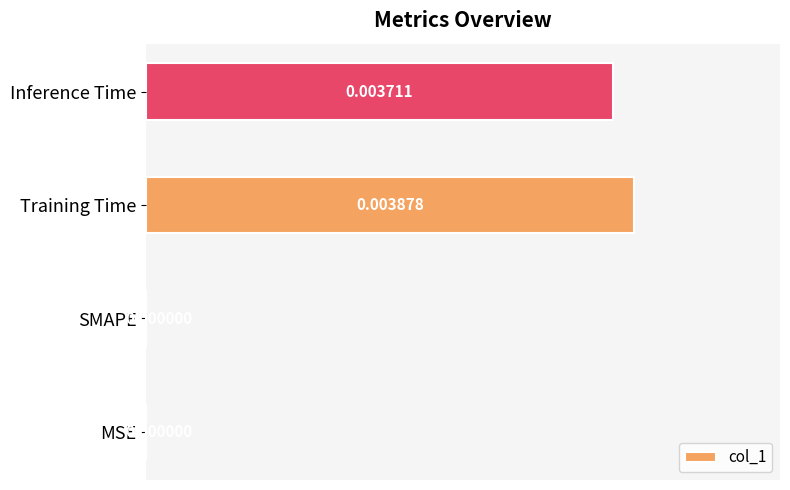

Which category has the highest value across all series?

Training Time